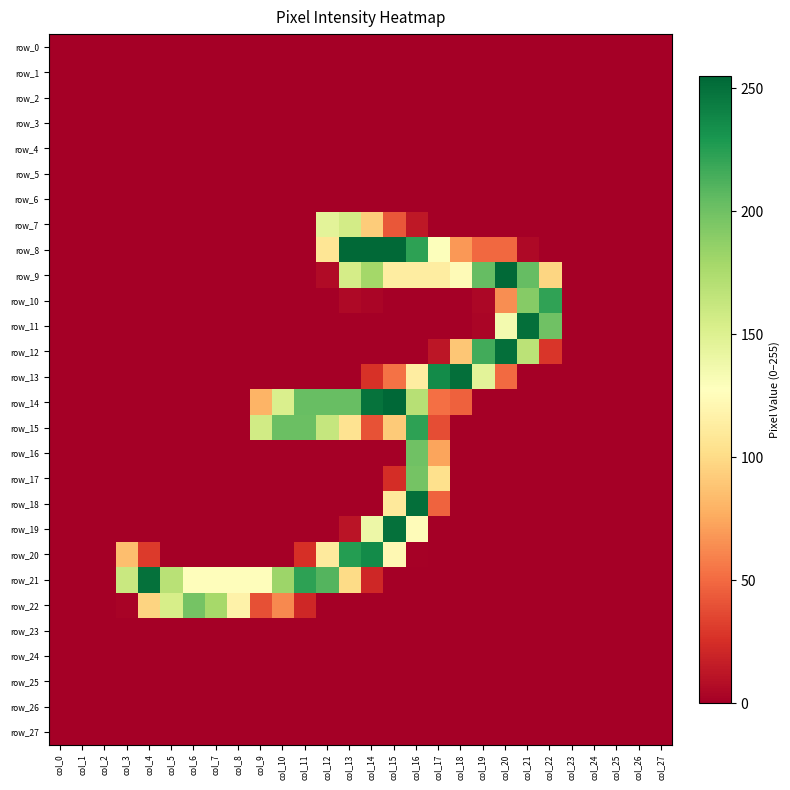

At how many categories does at least one series exceed 21?

20